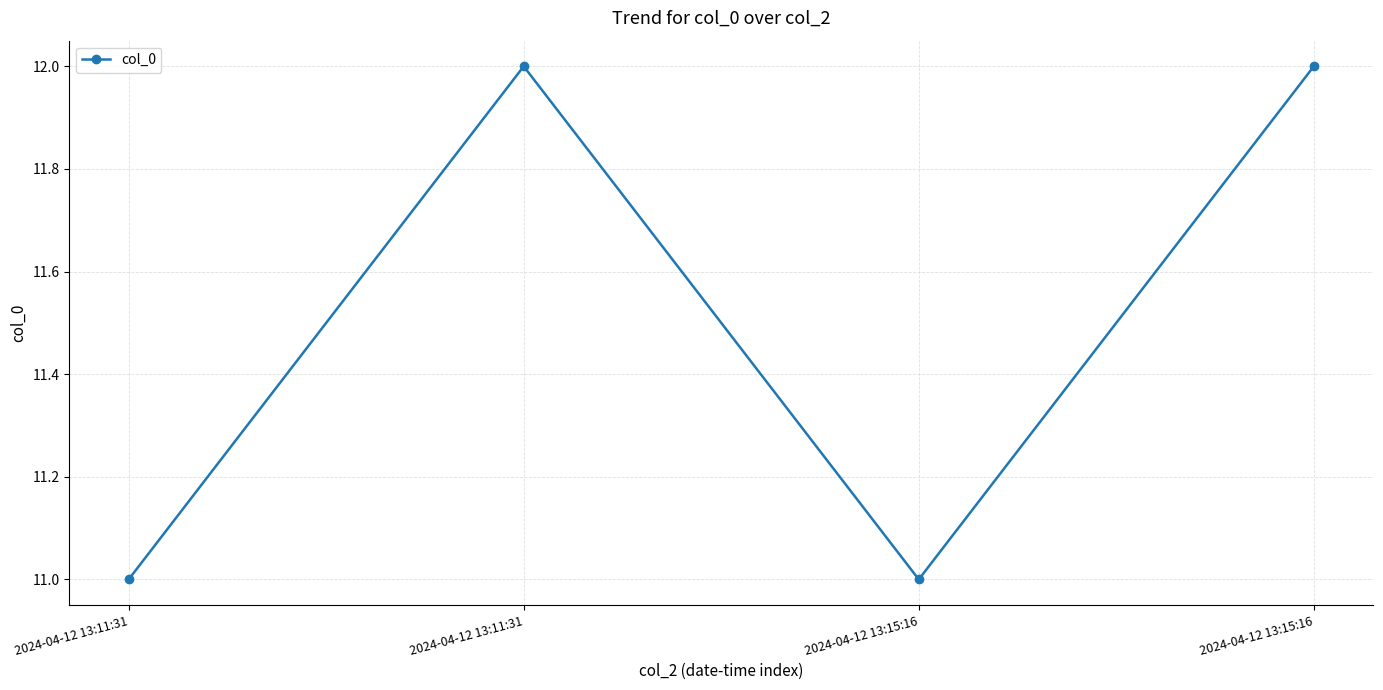

Is it true that the value at 2024-04-12 13:11:31 is 11?

True